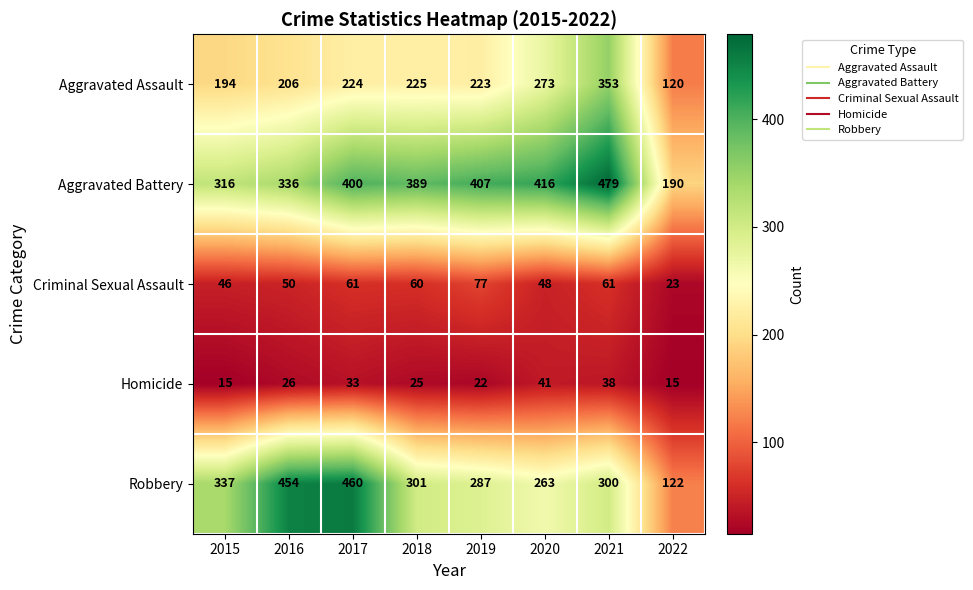

What is the total value across all series at 2022?

470